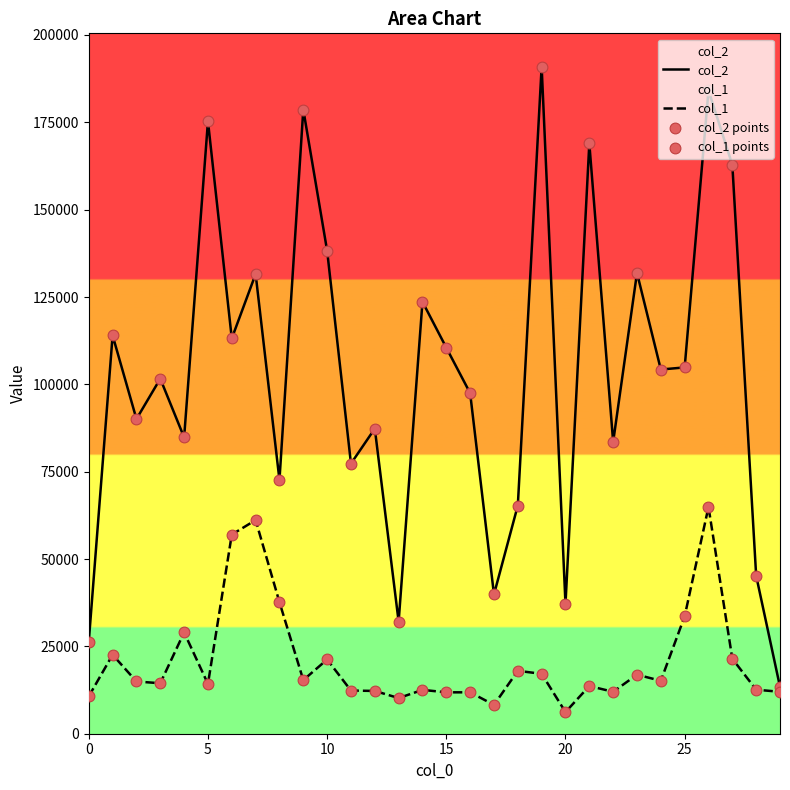

Is the value of col_2 points at 7 greater than the value of col_1 at 29?

Yes